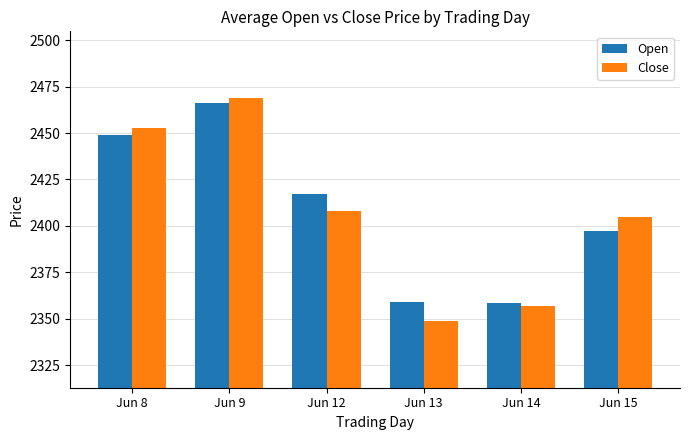

The Close series shows 2404.9 at Jun 15. True or false?

True